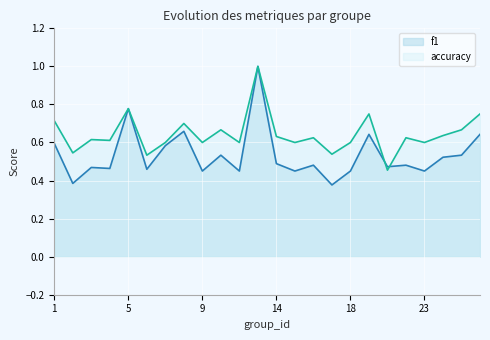

What is the difference between the f1 values at 26 and 22?

0.2